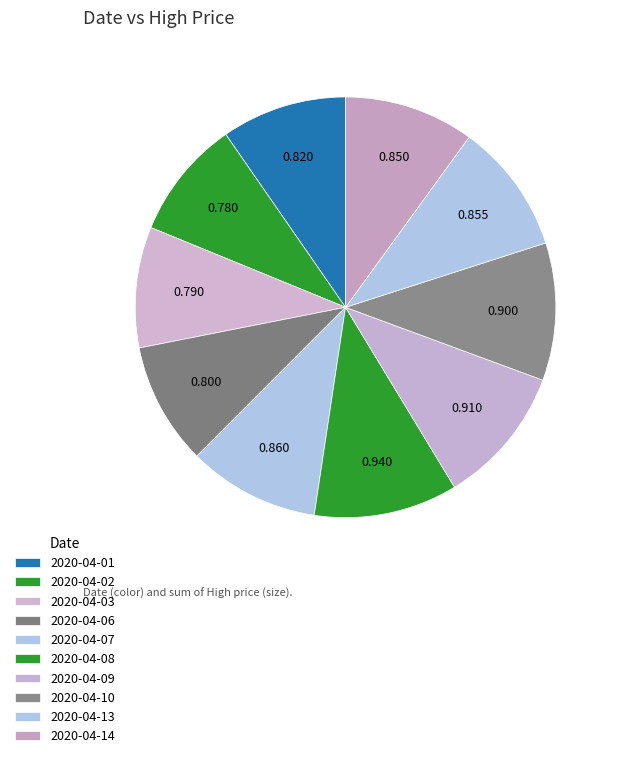

Is 2020-04-03 the majority of the pie?

No